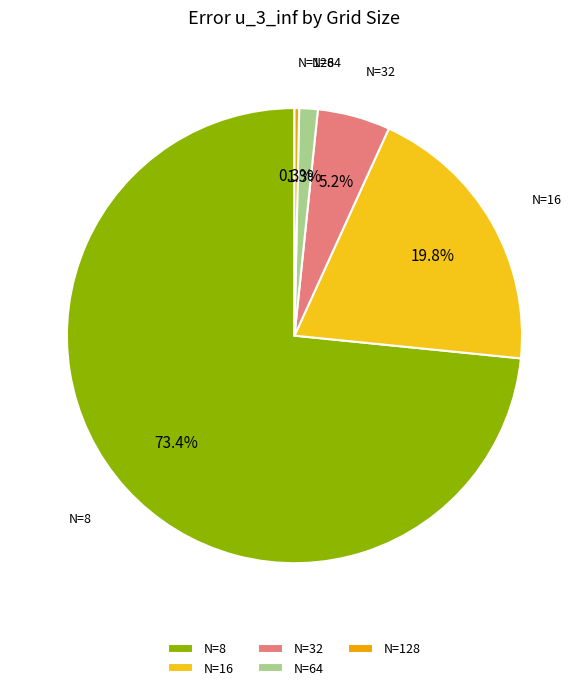

Which slice represents more than half of the pie?

N=8